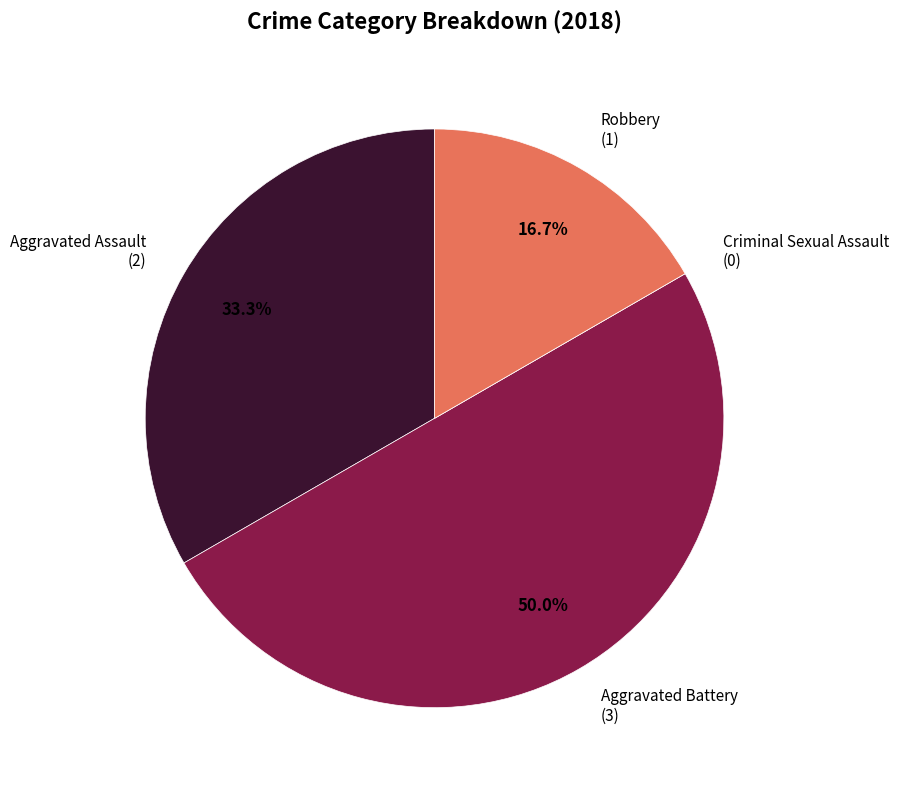

Combined, what portion of the pie is Aggravated Battery (3) and Aggravated Assault (2)?

83.3%